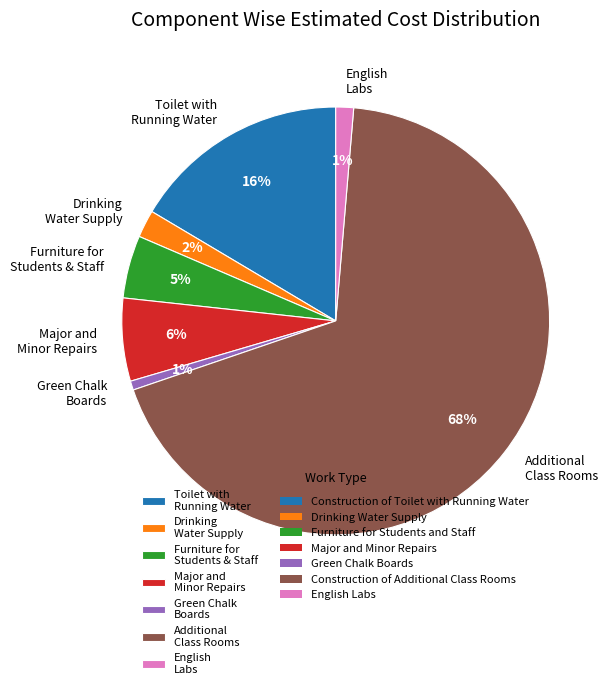

The Toilet with Running Water slice represents 24% of the pie. True or false?

False